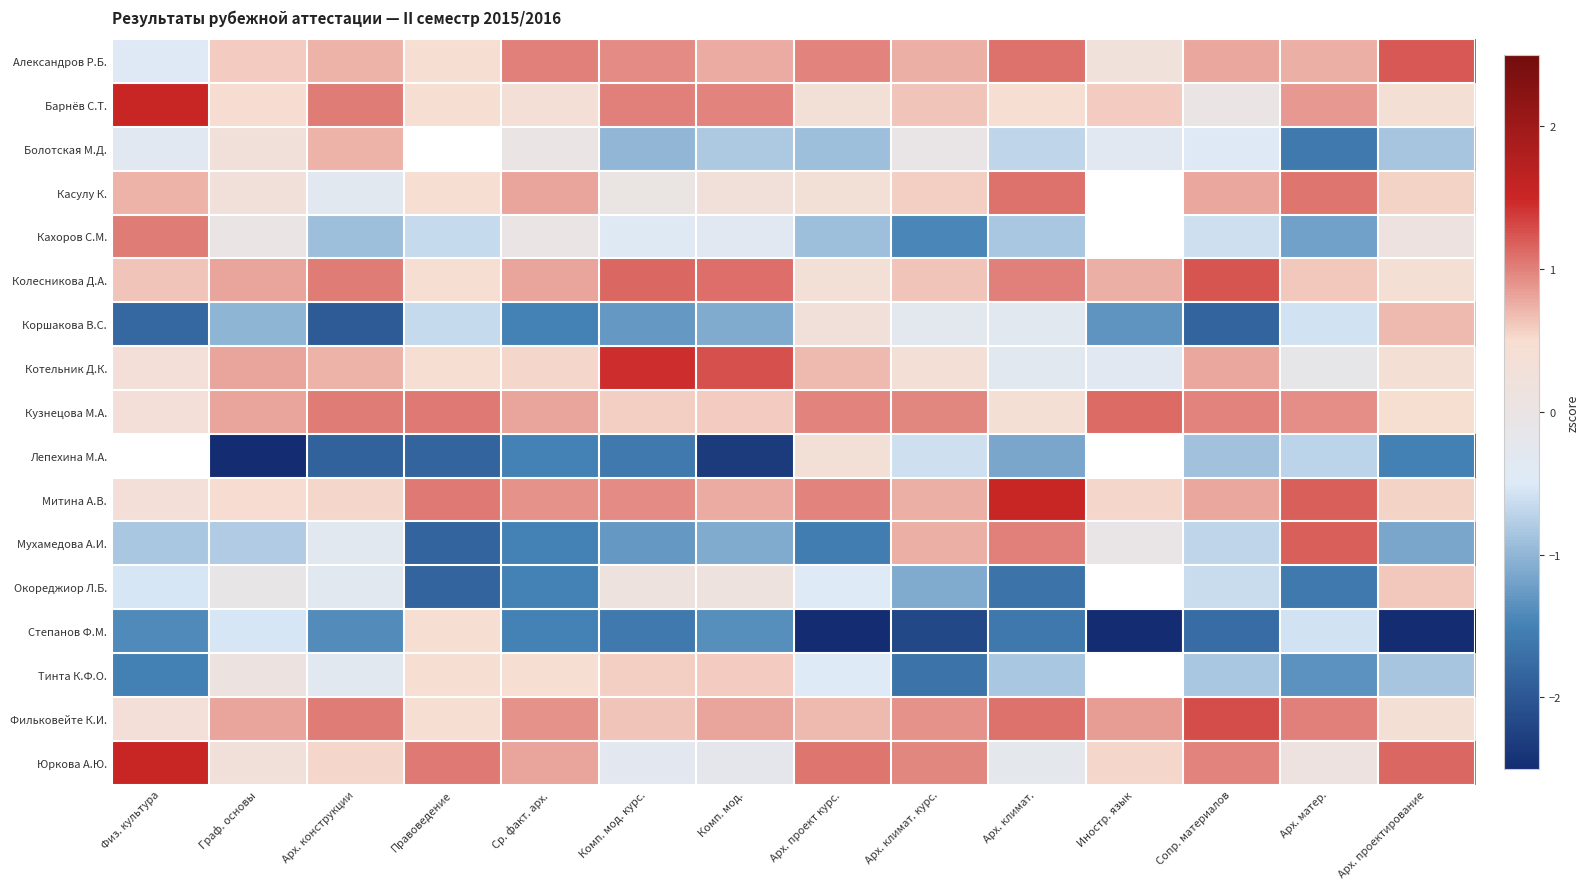

True or false: Окореджиор Л.Б. has a value of -1.1 at Арх. климат..

False